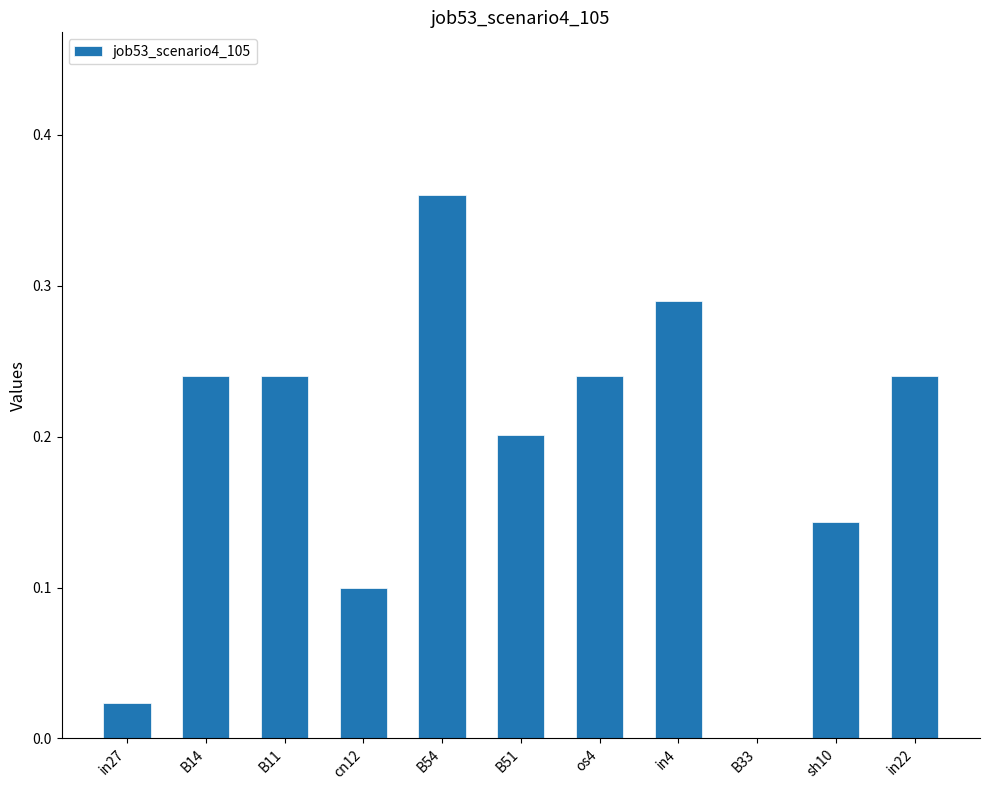

At which category does the chart reach its peak across all series?

B54